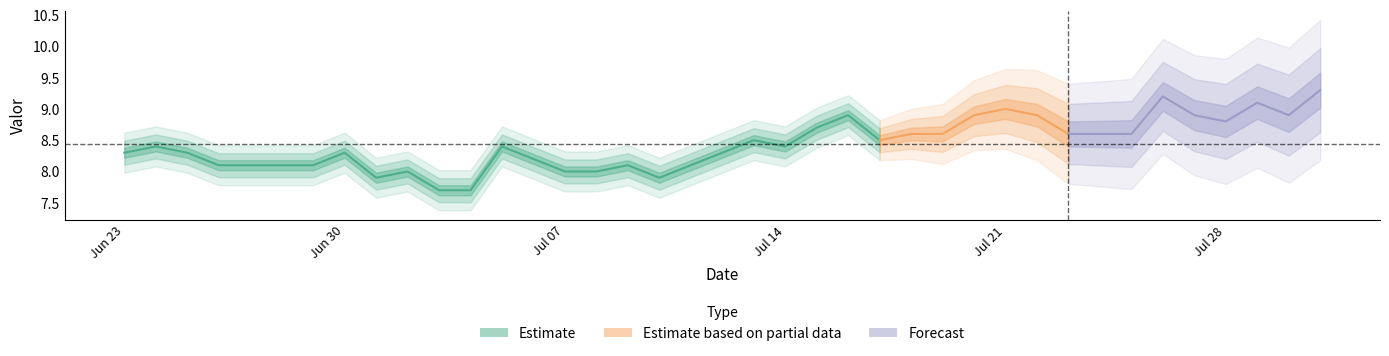

How many values are below 8?

4